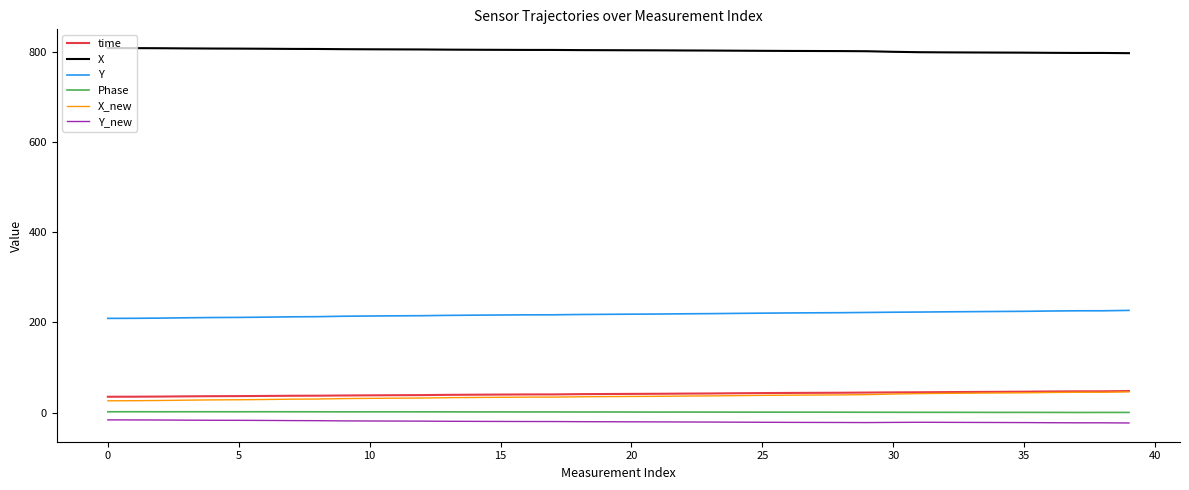

True or false: Y and Y_new cross at least once.

False